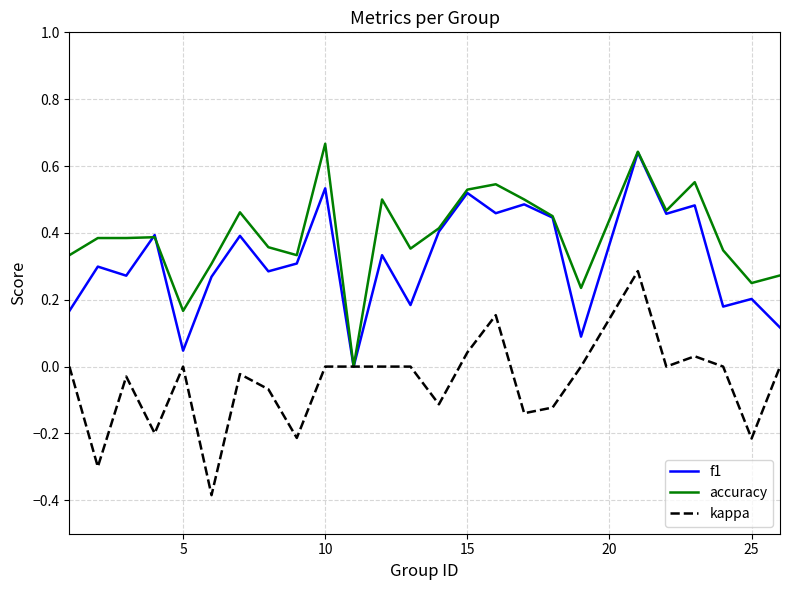

Rank the series by their average value, from lowest to highest.

kappa, f1, accuracy